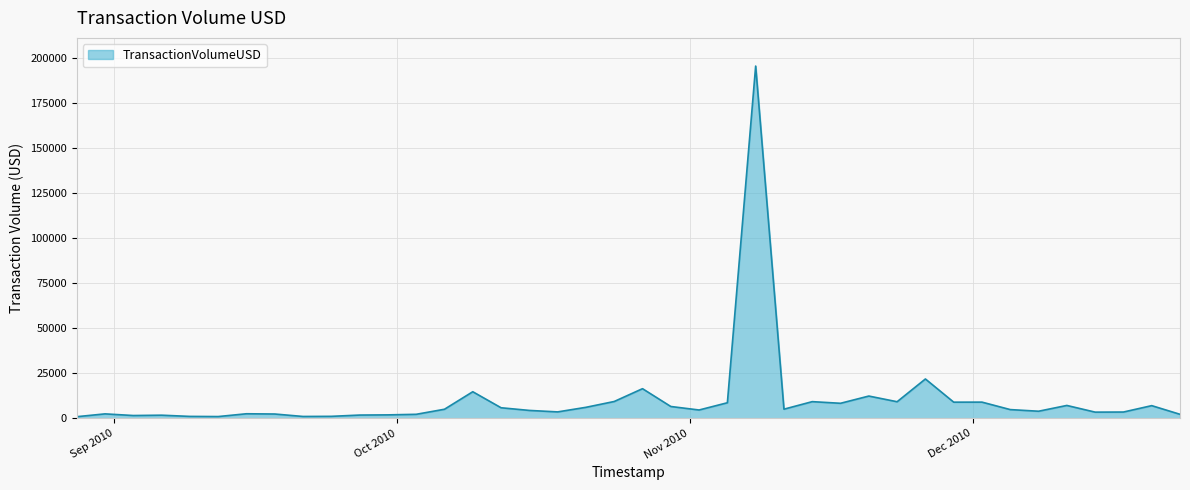

What is the difference between the maximum and minimum values?

194767.1